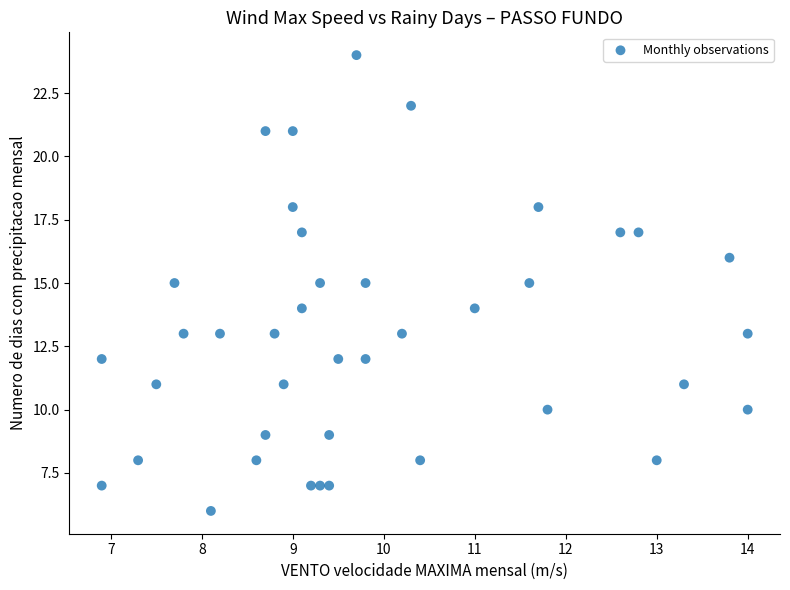

What is the range of Y values (max minus min)?

18